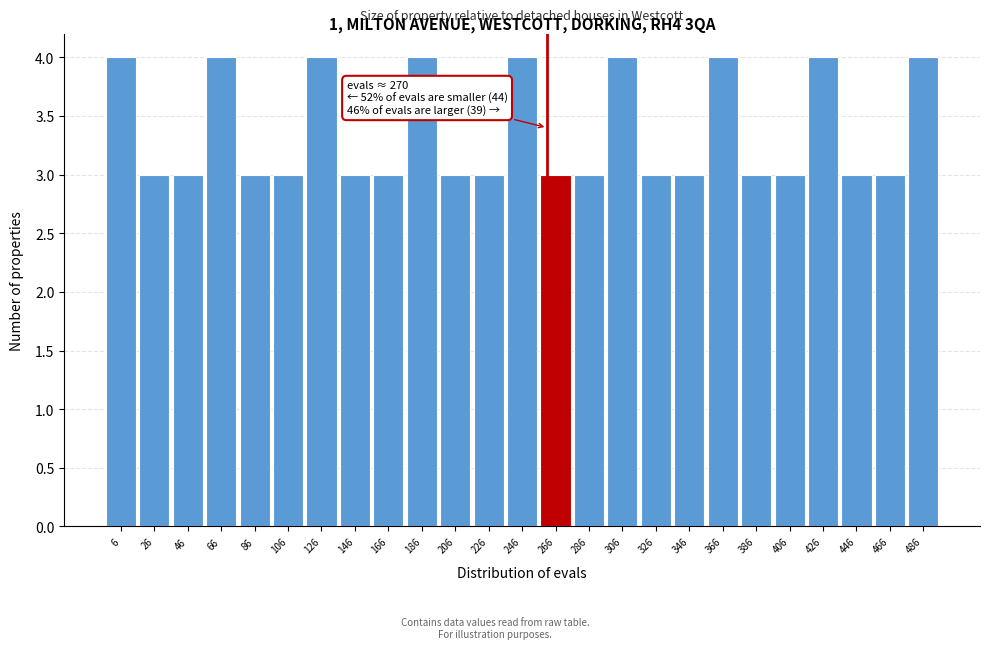

Reading left to right, extract all data points from this chart.

4	3	3	4	3	3	4	3	3	4	3	3	4	3	3	4	3	3	4	3	3	4	3	3	4